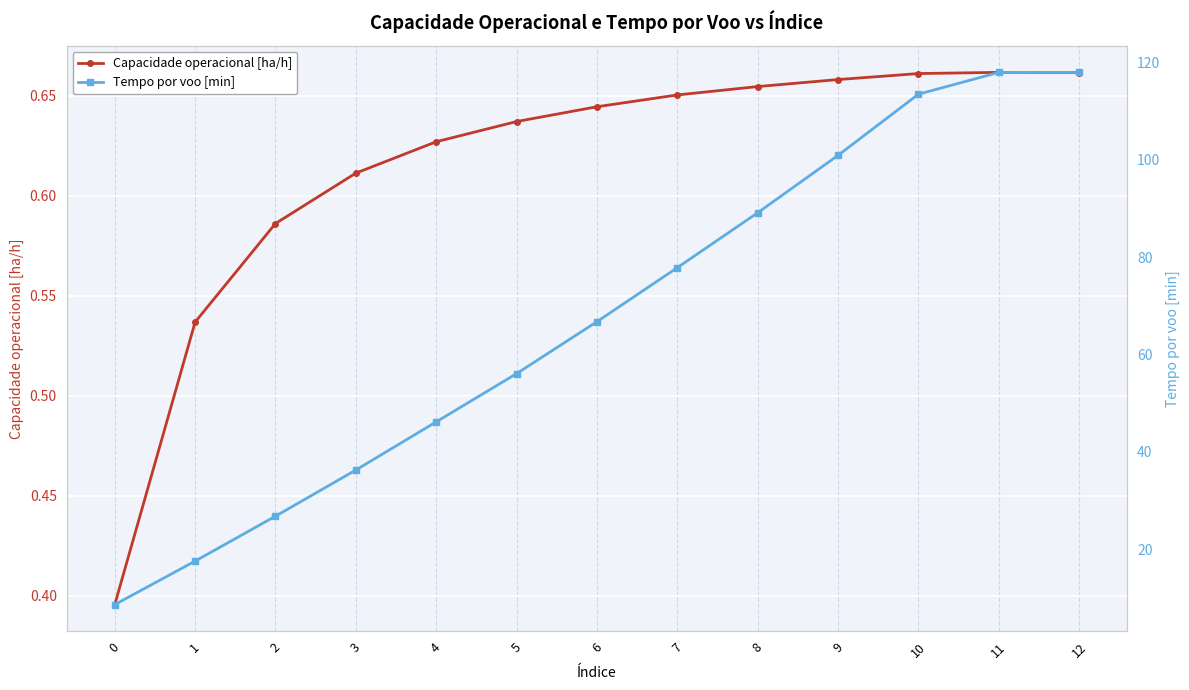

True or false: Capacidade operacional [ha/h] and Tempo por voo [min] cross at least once.

False